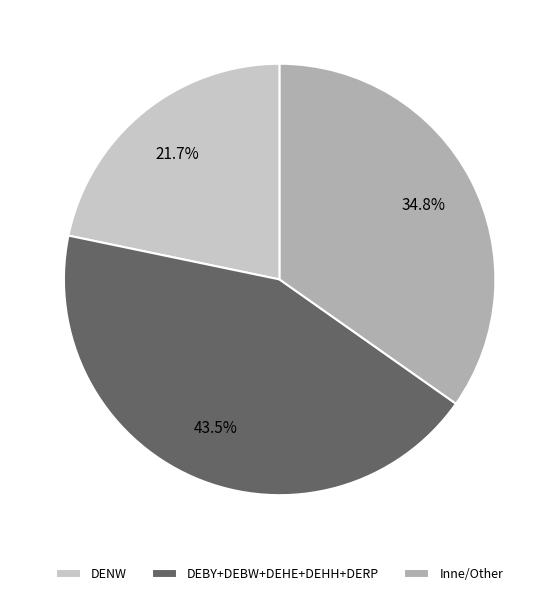

Count the number of slices in the pie.

3